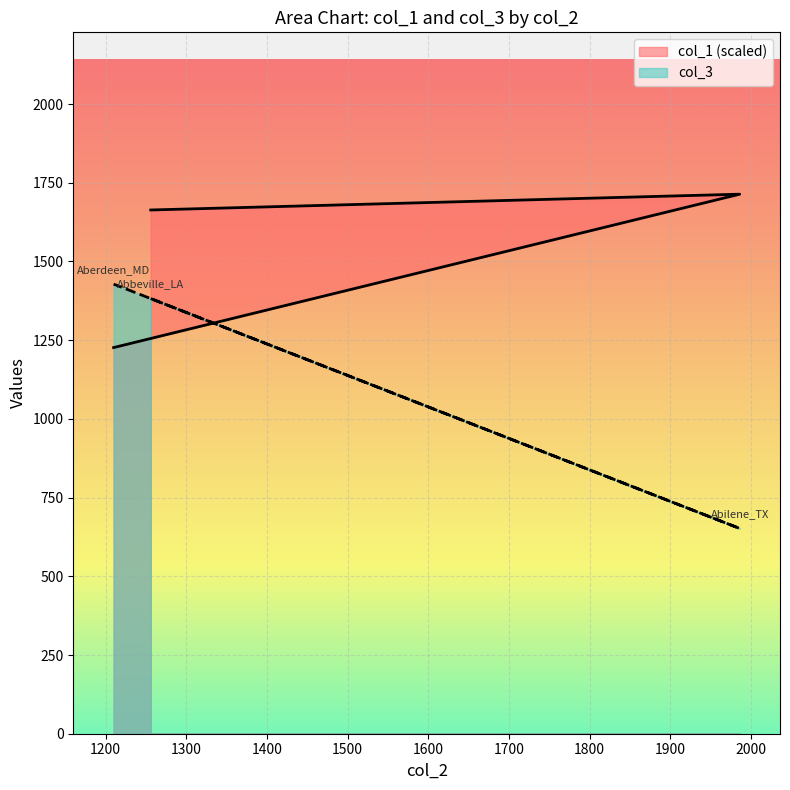

Which series has the largest range (max minus min)?

col_3